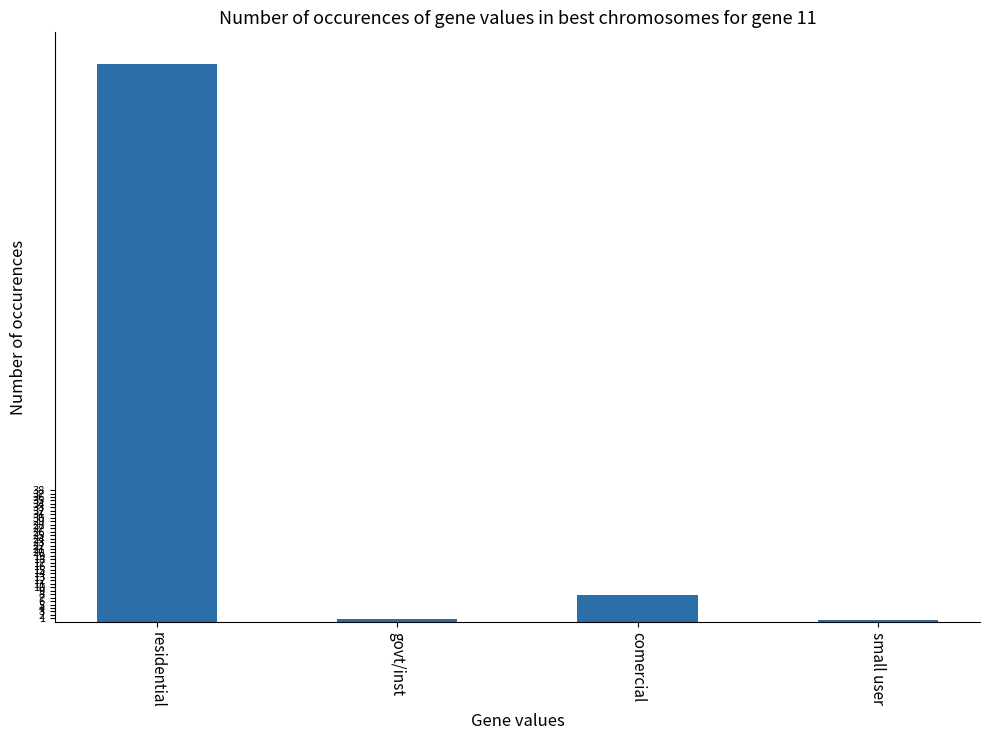

What is the sum of all values?

169.8